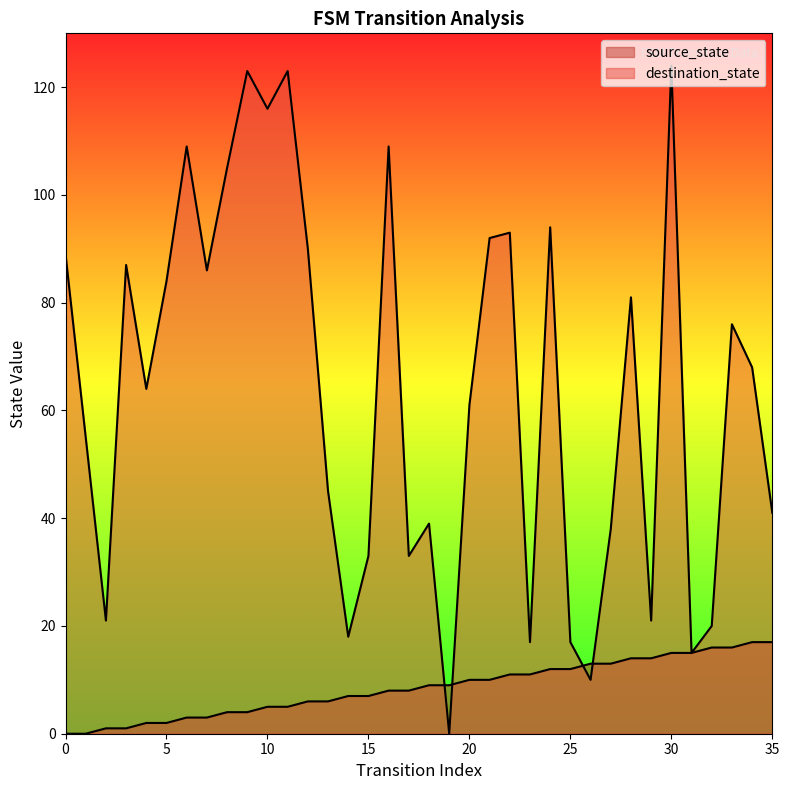

What are all the series names shown in the legend?

source_state, destination_state